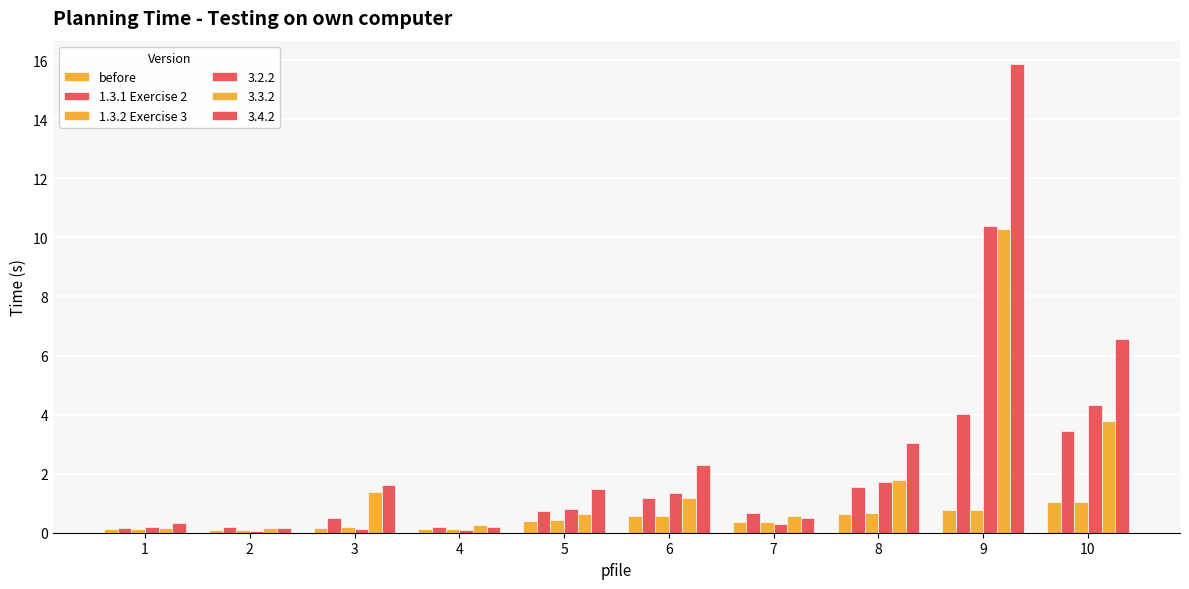

Count the number of categories in the chart.

10